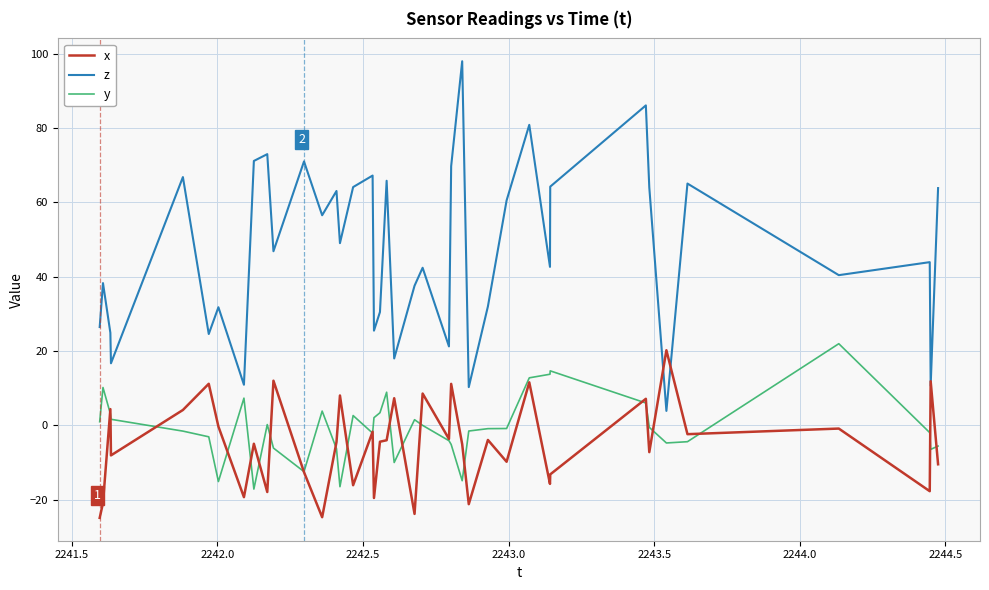

What is the maximum value shown in the chart?

97.9